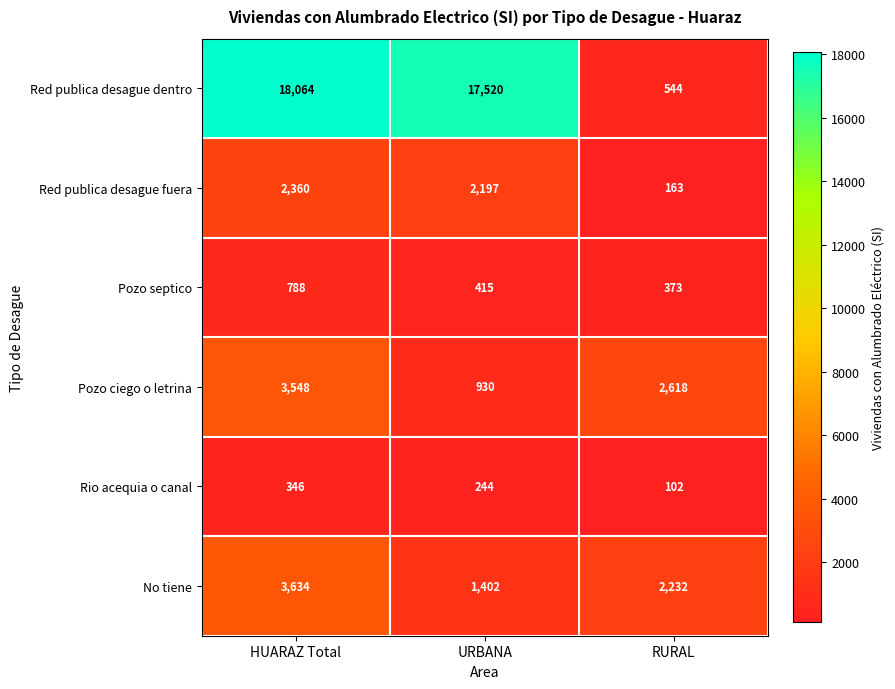

What is the difference between the maximum and minimum values in the Pozo septico series?

415